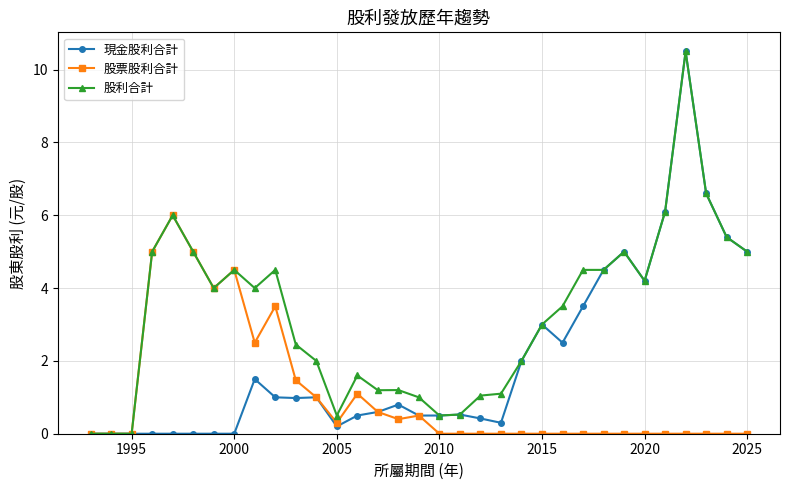

What is the value of the 股票股利合計 point at the 16th from the left?

0.4